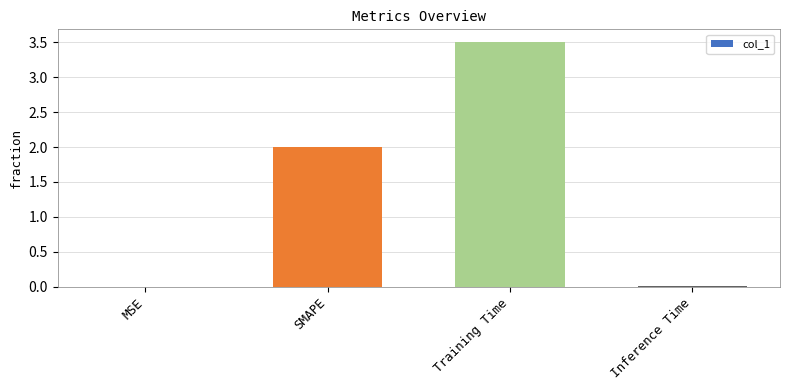

What is the sum of all values?

5.5